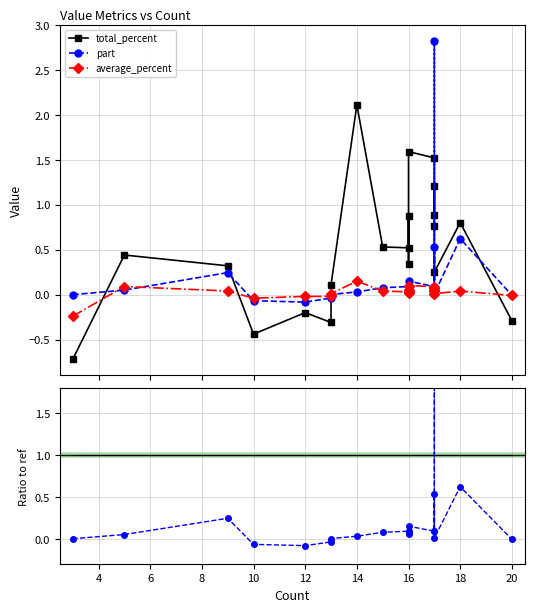

Is the value of total_percent at 16 greater than the value of average_percent at 6?

Yes